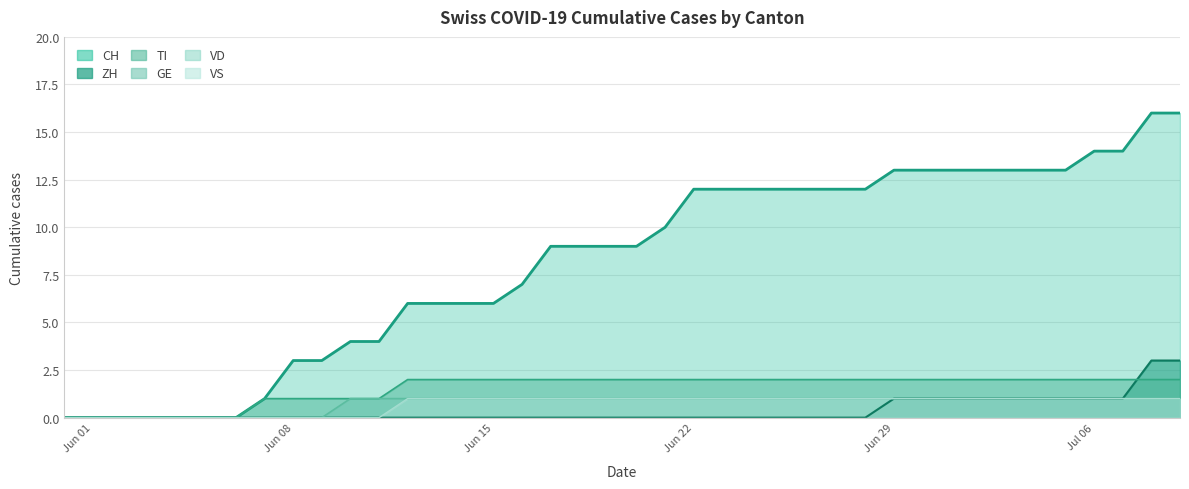

Does the chart have visible grid lines?

Yes